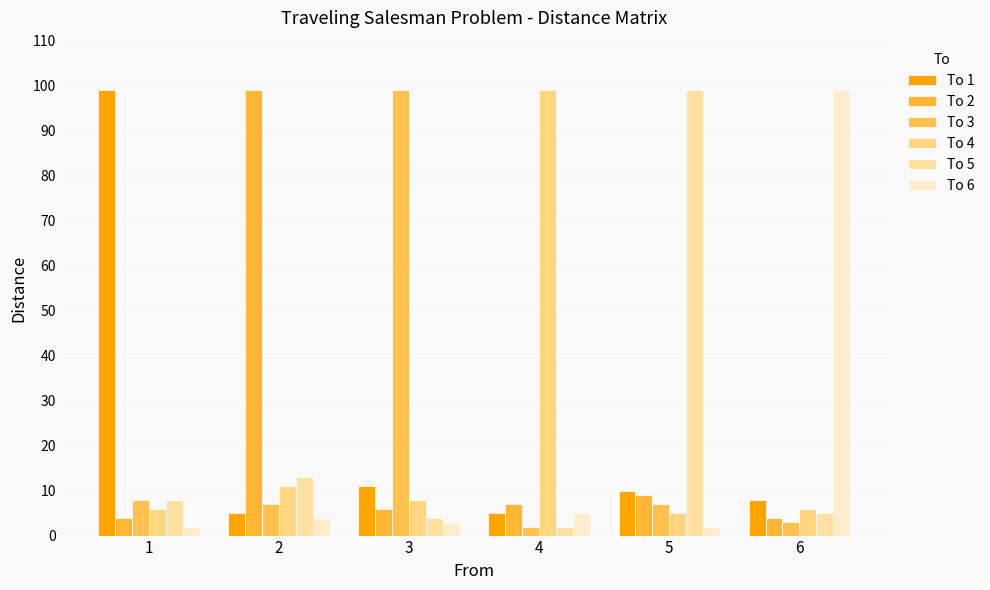

At which label is To 4 closest to 52?

2